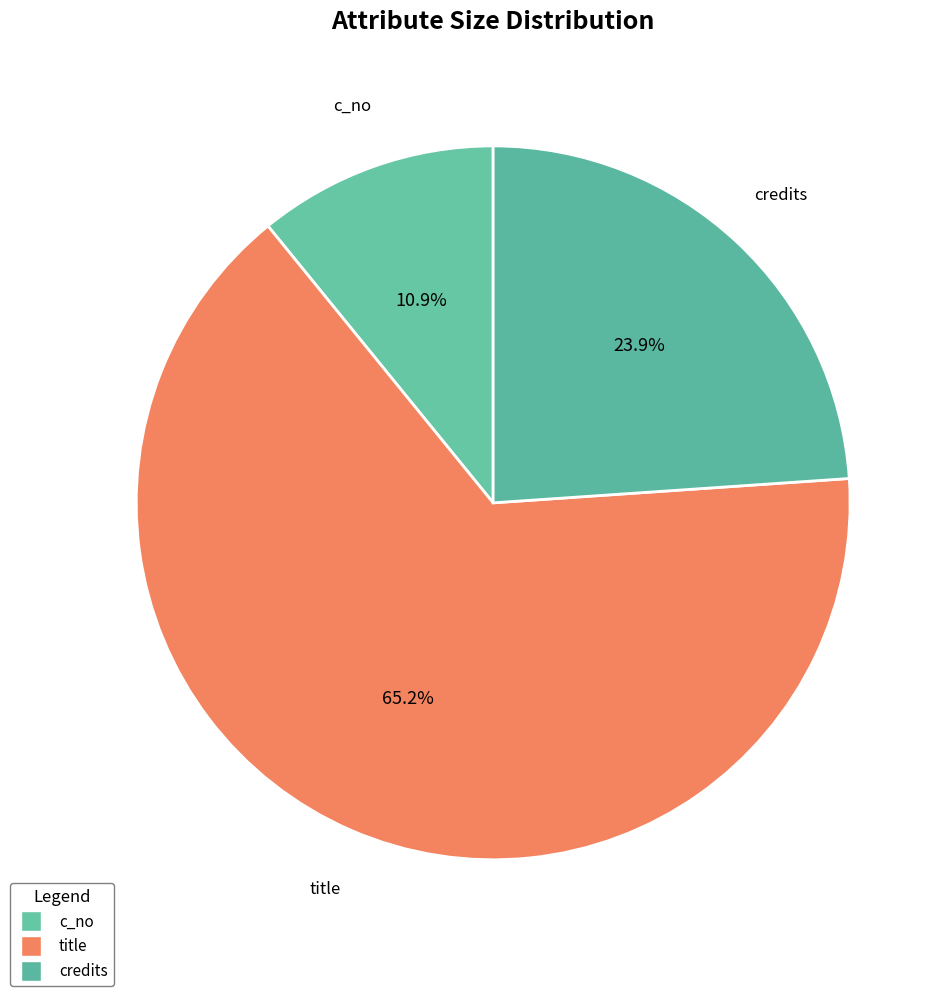

The c_no slice represents 11% of the pie. True or false?

True